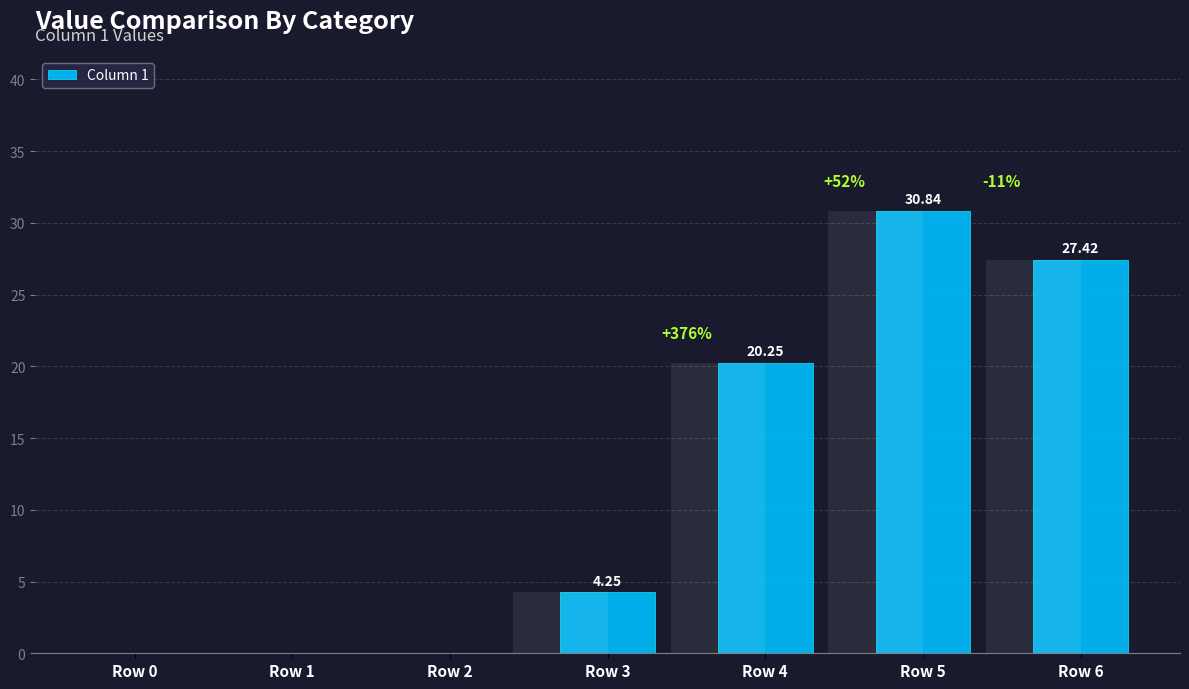

Is it true that the value at Row 4 is 20.2?

True